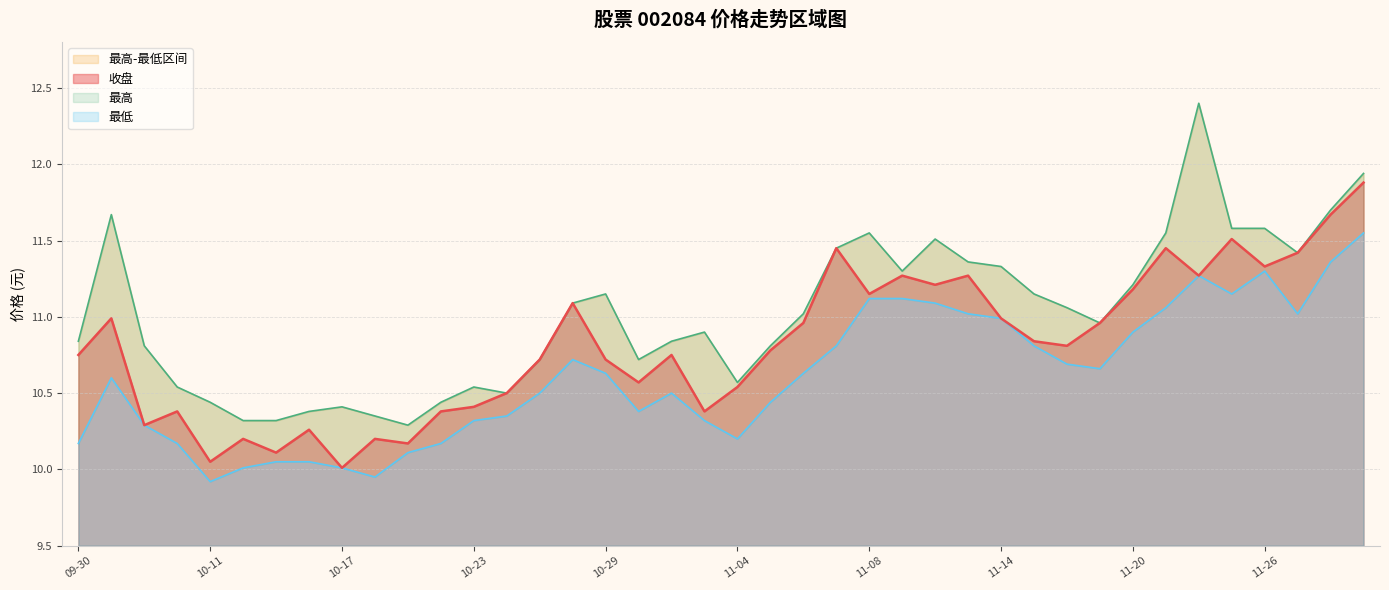

What is the sum of all 最高 values?

440.7